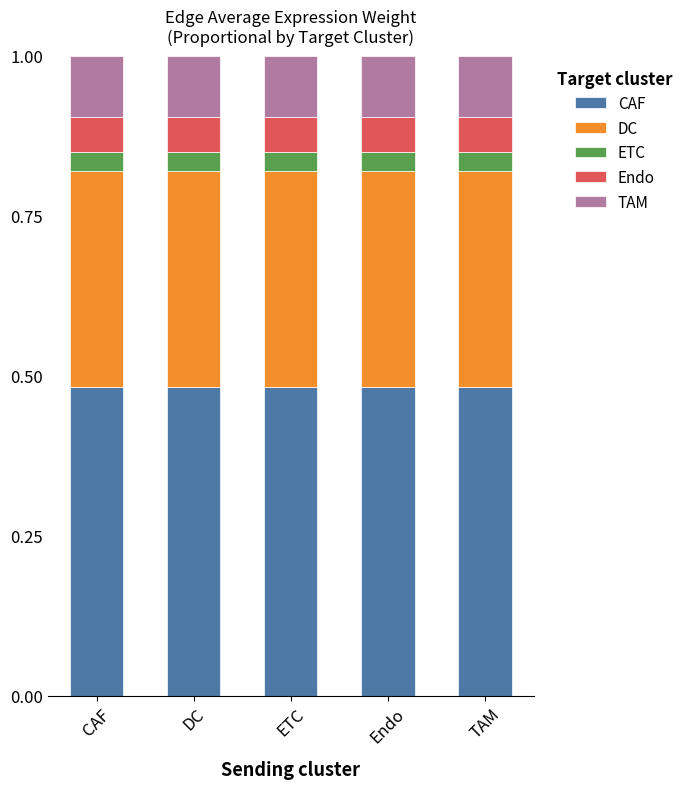

Are the bars grouped side by side (vs. stacked)?

No